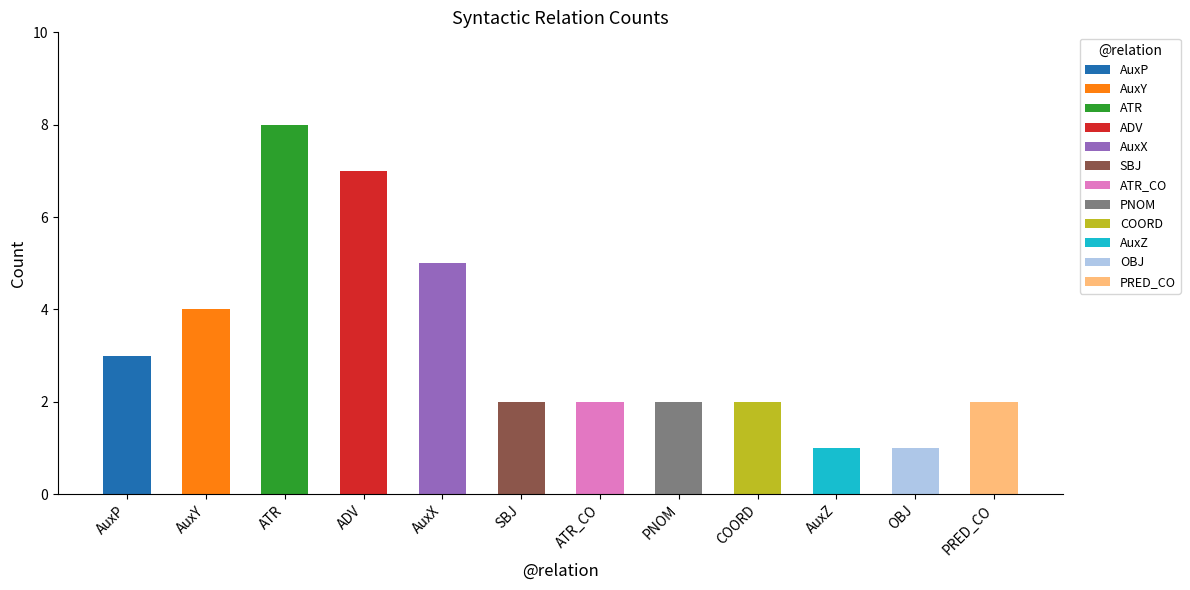

Reading left to right, what are all the values shown in this chart?

3	4	8	7	5	2	2	2	2	1	1	2